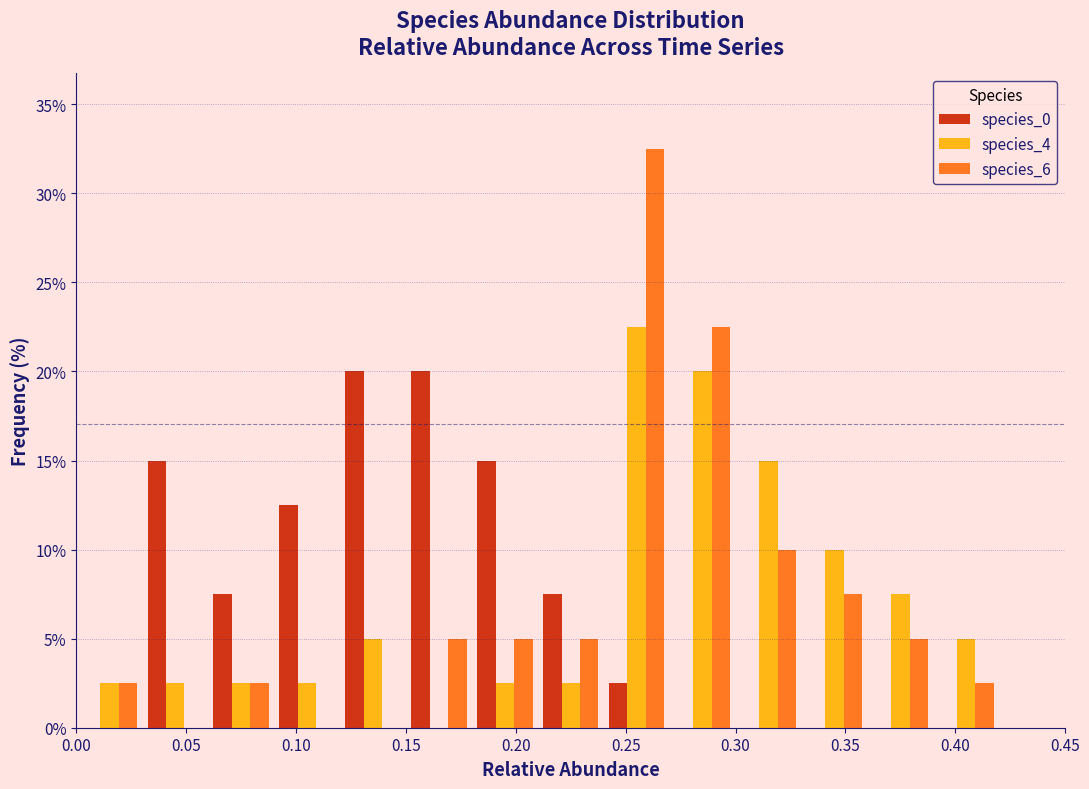

Reading left to right, list every range on the x-axis with the height of the bar of each series over it. The values are not printed on the chart, so give them approximately, as read against the axis.

0.00 to 0.03: species_0=0	species_4=2.5	species_6=2.5
0.03 to 0.06: species_0=15.0	species_4=2.5	species_6=0
0.06 to 0.09: species_0=7.5	species_4=2.5	species_6=2.5
0.09 to 0.12: species_0=12.5	species_4=2.5	species_6=0
0.12 to 0.15: species_0=20.0	species_4=5.0	species_6=0
0.15 to 0.18: species_0=20.0	species_4=0	species_6=5.0
0.18 to 0.21: species_0=15.0	species_4=2.5	species_6=5.0
0.21 to 0.24: species_0=7.5	species_4=2.5	species_6=5.0
0.24 to 0.27: species_0=2.5	species_4=22.5	species_6=32.5
0.27 to 0.30: species_0=0	species_4=20.0	species_6=22.5
0.30 to 0.33: species_0=0	species_4=15.0	species_6=10.0
0.33 to 0.36: species_0=0	species_4=10.0	species_6=7.5
0.36 to 0.39: species_0=0	species_4=7.5	species_6=5.0
0.39 to 0.42: species_0=0	species_4=5.0	species_6=2.5
0.42 to 0.45: species_0=0	species_4=0	species_6=0